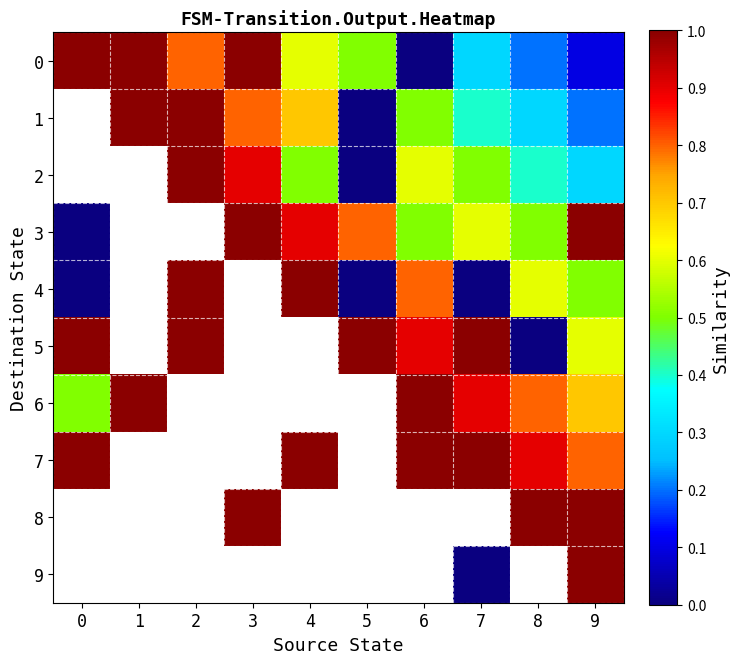

Rank the categories by 3 value from lowest to highest.

0, 1, 2, 6, 8, 7, 5, 4, 3, 9